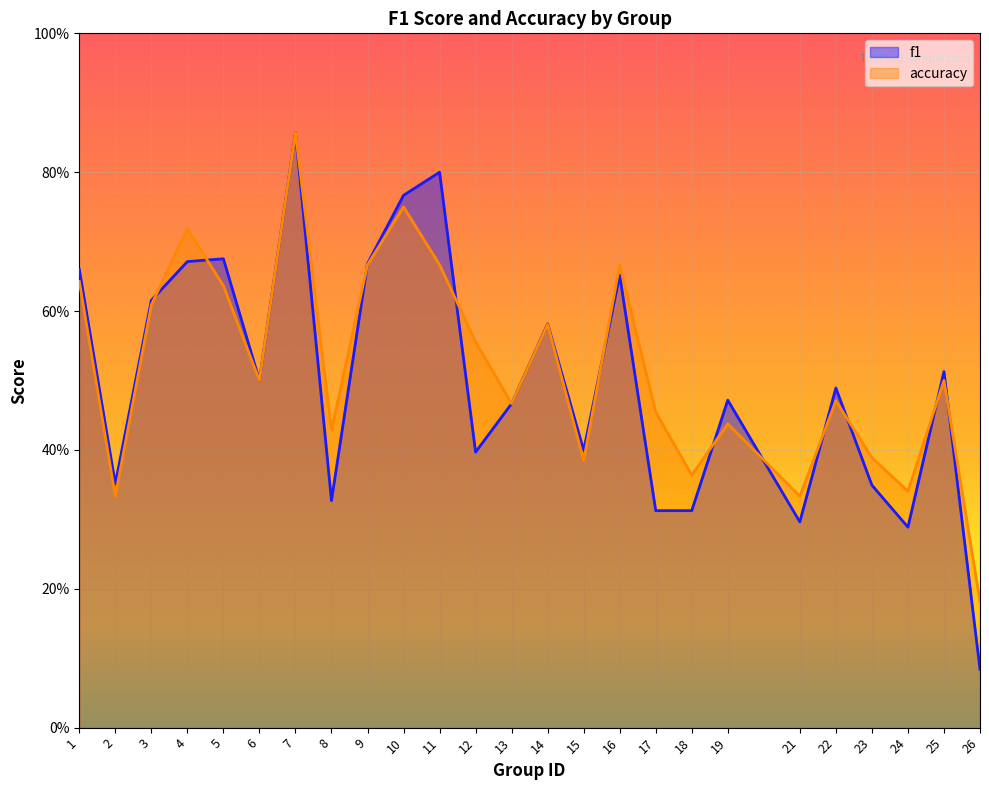

True or false: f1 has more than 1 points higher than both neighbors.

True